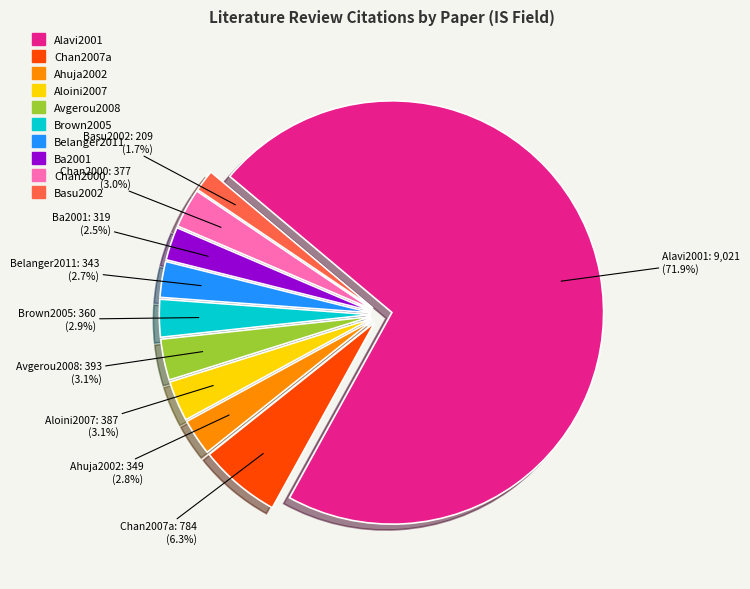

To the nearest percent, what percentage of the pie is Avgerou2008?

3%